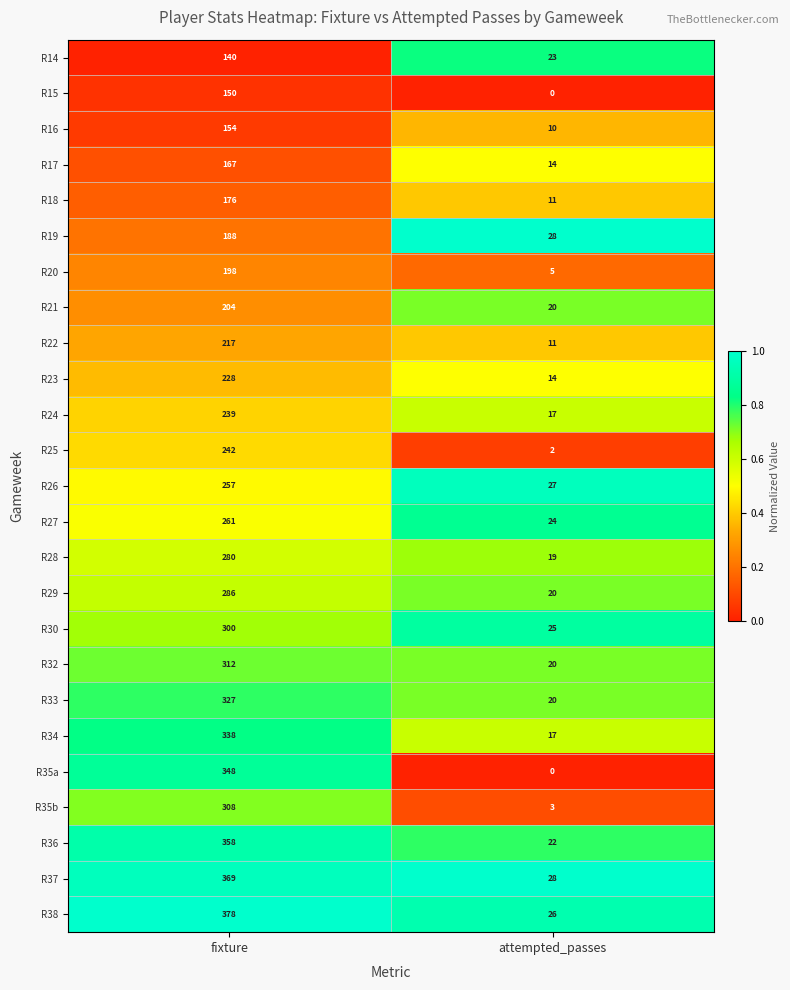

What is the sum of all R18 values?

187